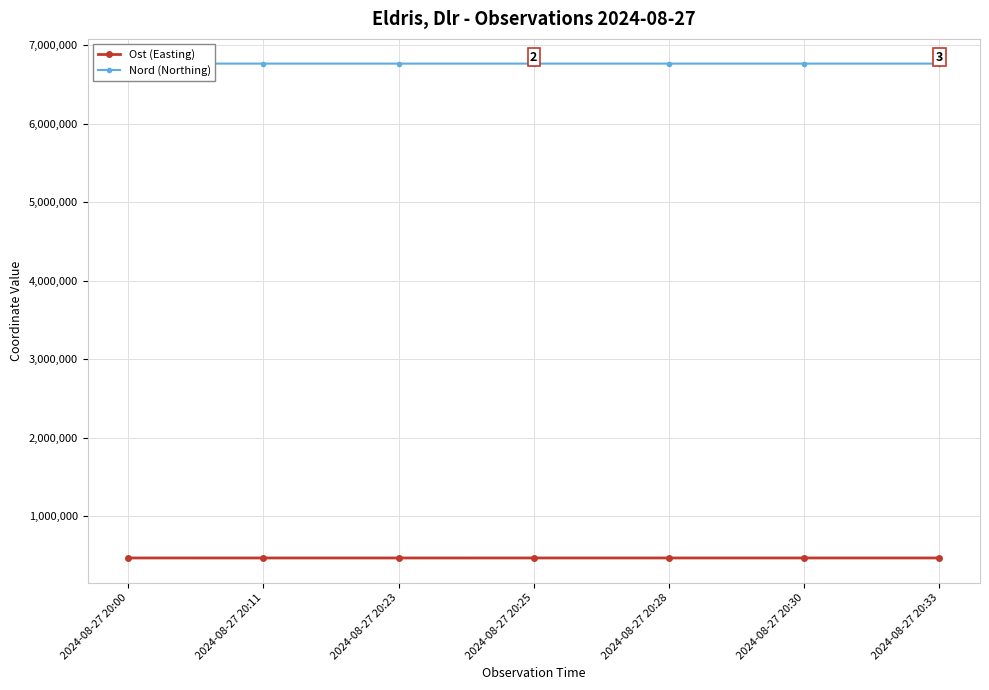

Which series has the largest range (max minus min)?

Ost (Easting)